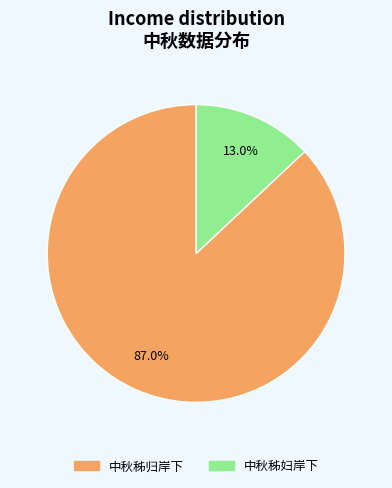

How many segments does this pie chart have?

2